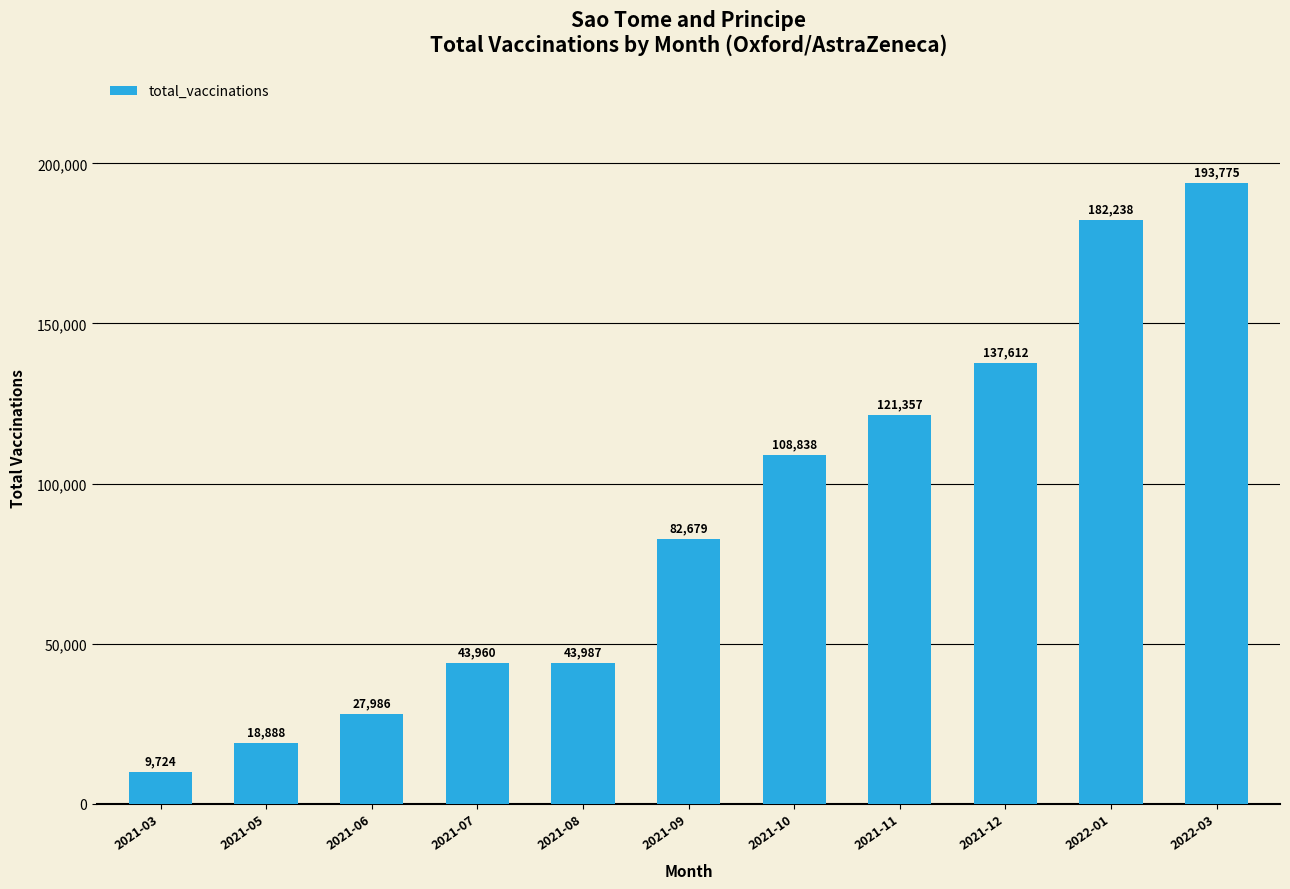

The value at 2021-12 is 137612. True or false?

True